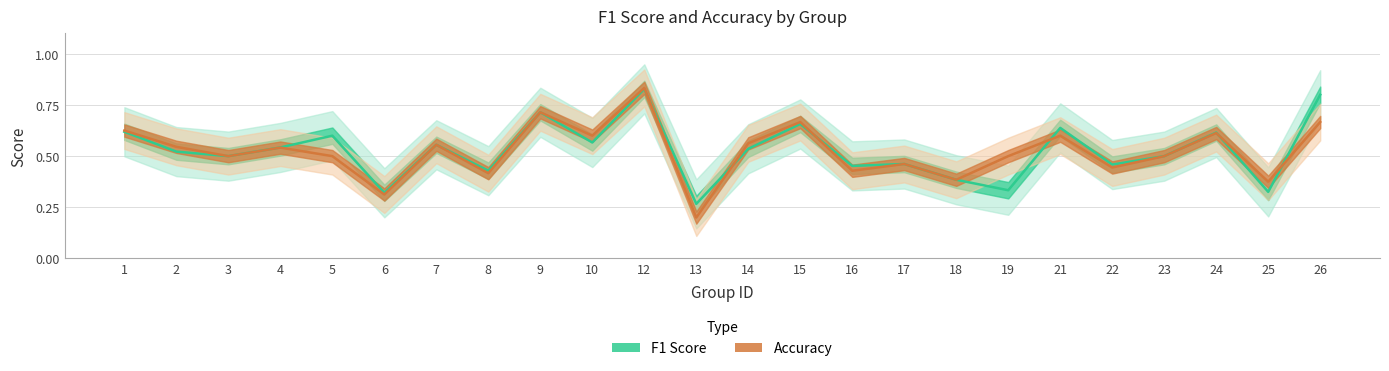

Where is the first local minimum for Accuracy?

3